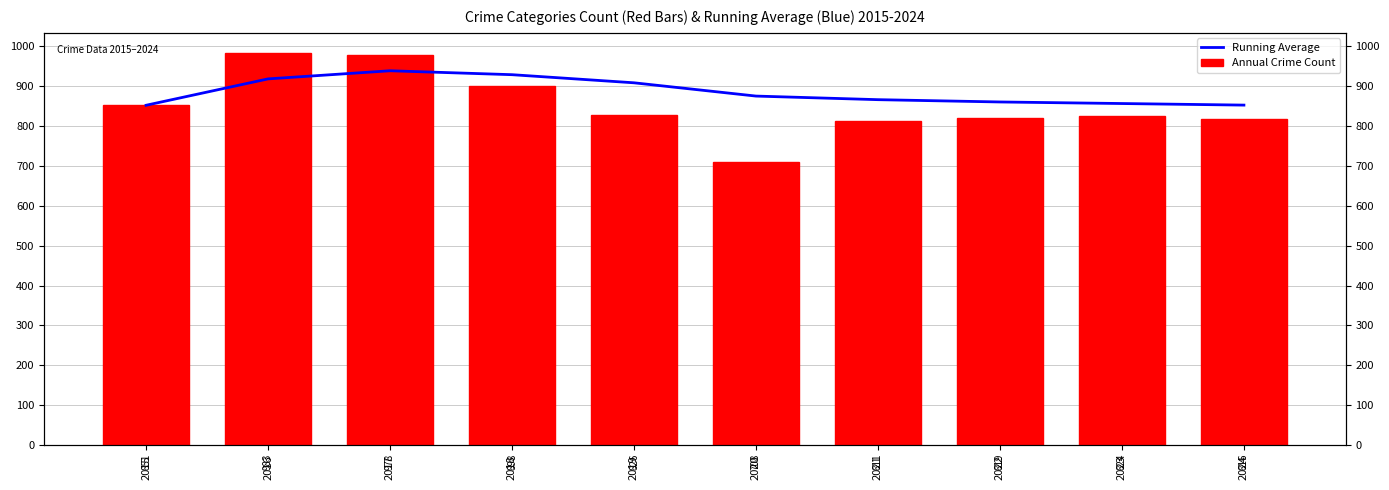

Rank the series by their average value, from highest to lowest.

Running Average, Annual Crime Count